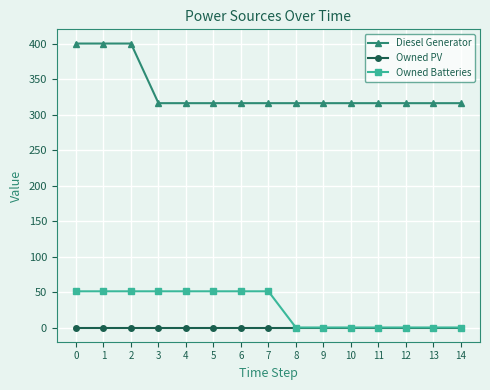

Reading left to right, transcribe all the data shown in this chart.

Diesel Generator: 400	400	400	316	316	316	316	316	316	316	316	316	316	316	316
Owned PV: 0	0	0	0	0	0	0	0	0	0	0	0	0	0	0
Owned Batteries: 51	51	51	51	51	51	51	51	0	0	0	0	0	0	0